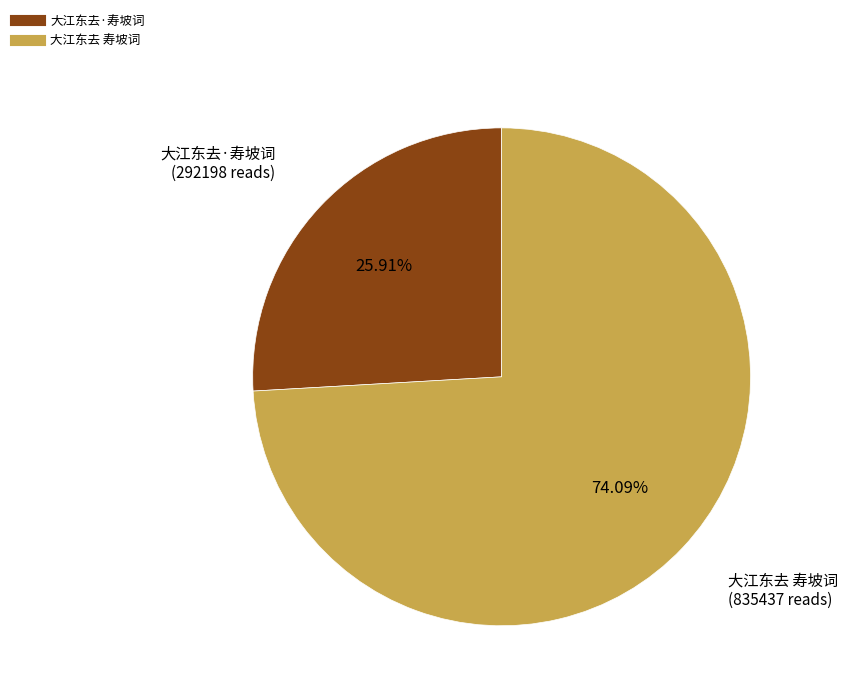

What percentage is the 大江东去·寿坡词 slice, to the nearest percent?

26%